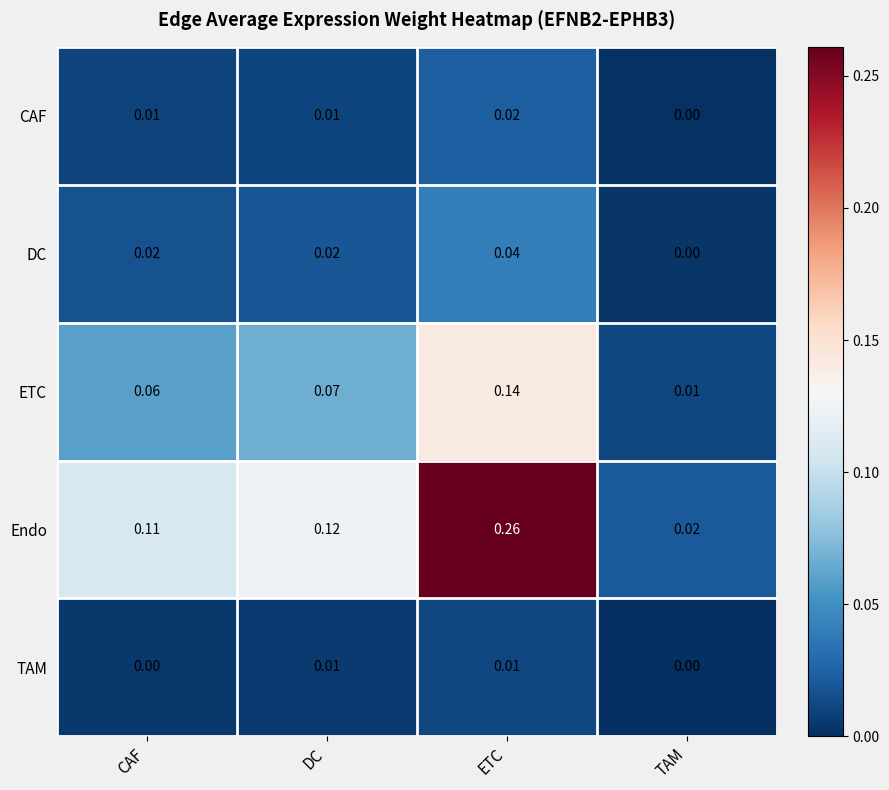

At ETC, list the series in order from largest to smallest.

Endo, ETC, DC, CAF, TAM